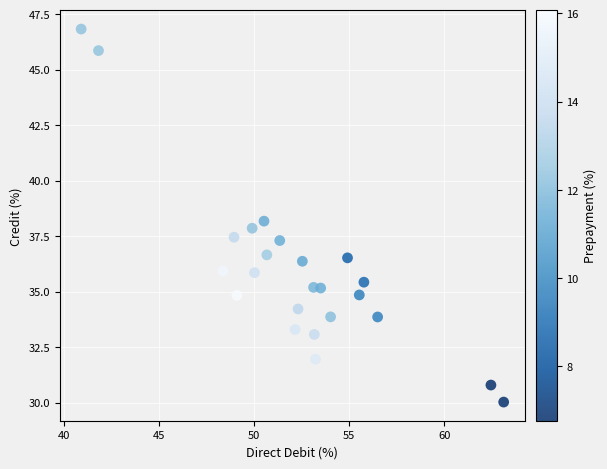

What is the range of X values (max minus min)?

22.2